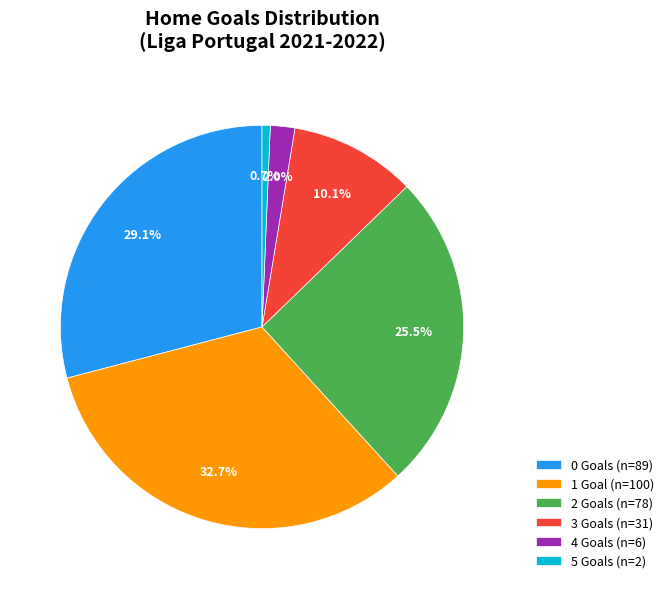

True or false: 1 accounts for 18% of the total.

False